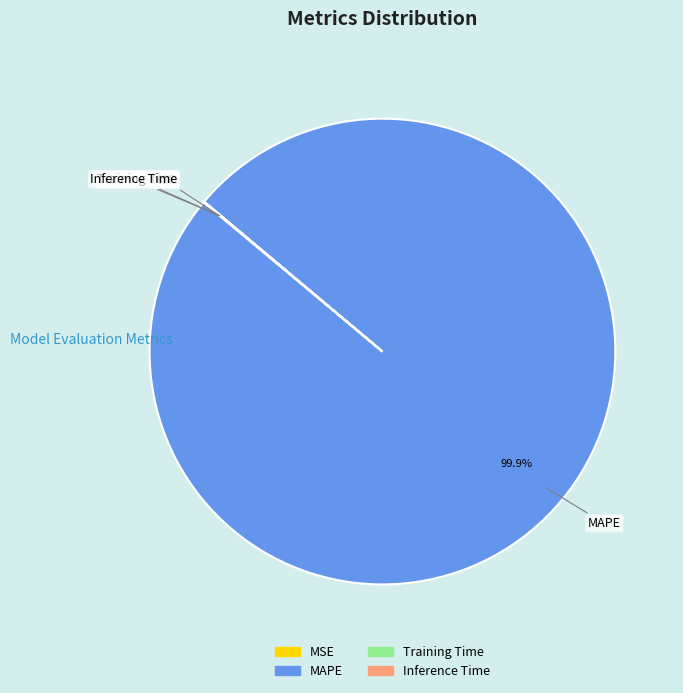

Which slice is the largest?

MAPE